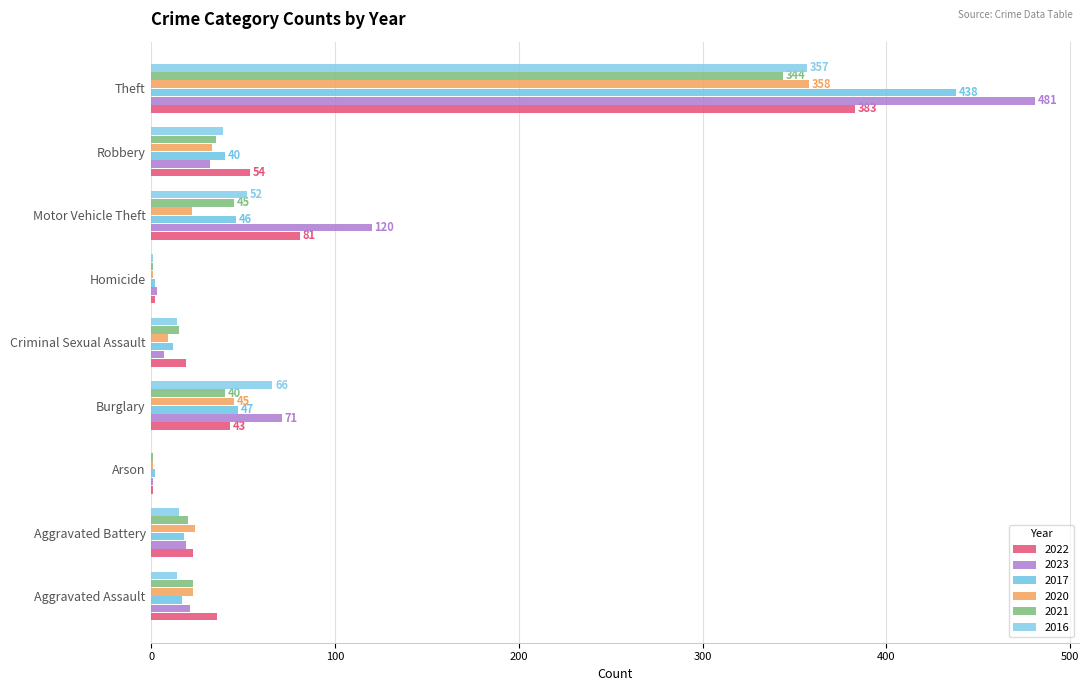

Between Motor Vehicle Theft and Criminal Sexual Assault, which is larger?

Motor Vehicle Theft